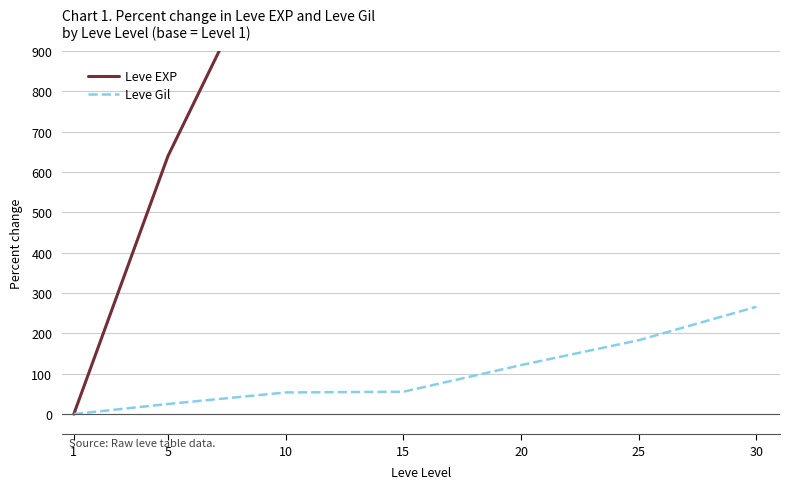

What are all the series names shown in the legend?

Leve EXP, Leve Gil